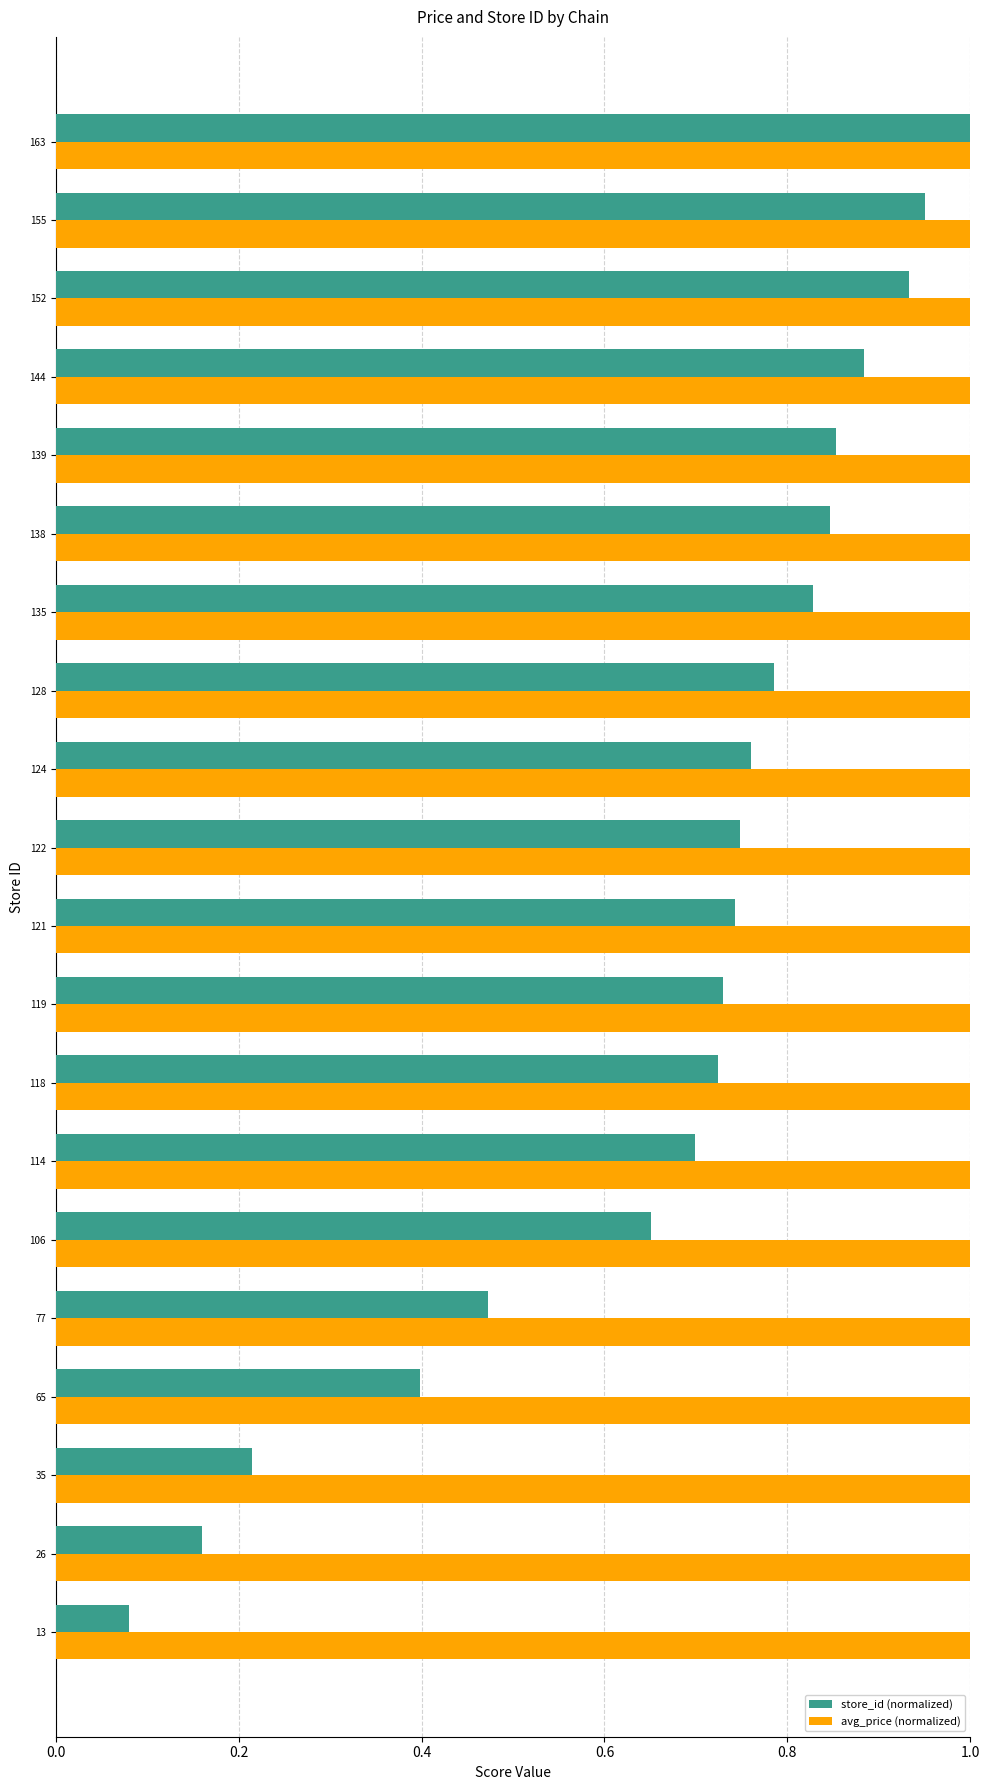

Rank the series by their average value, from lowest to highest.

store_id (normalized), avg_price (normalized)